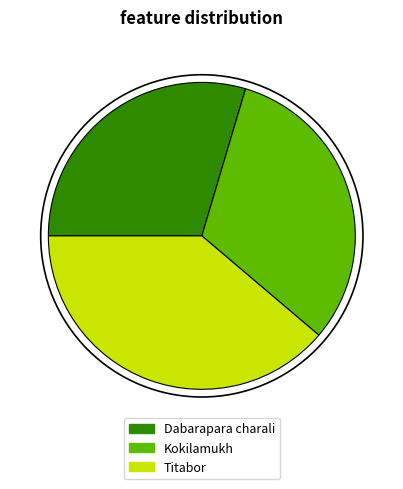

How many slices are in this pie chart?

3